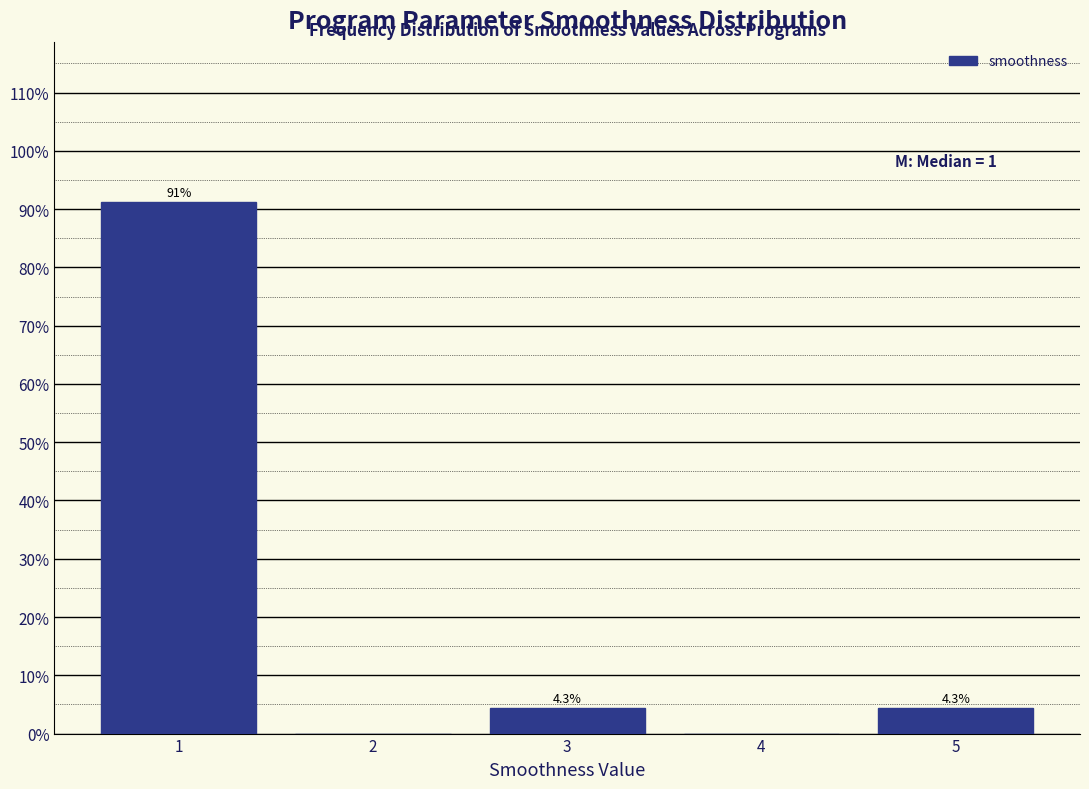

Over which range of the x-axis is the bar tallest?

0.5 to 1.5